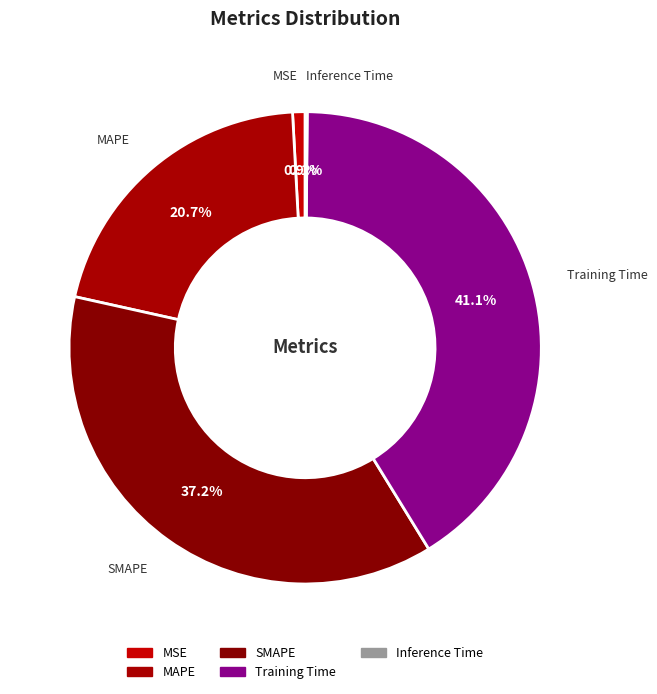

Which slice is the smallest?

Inference Time